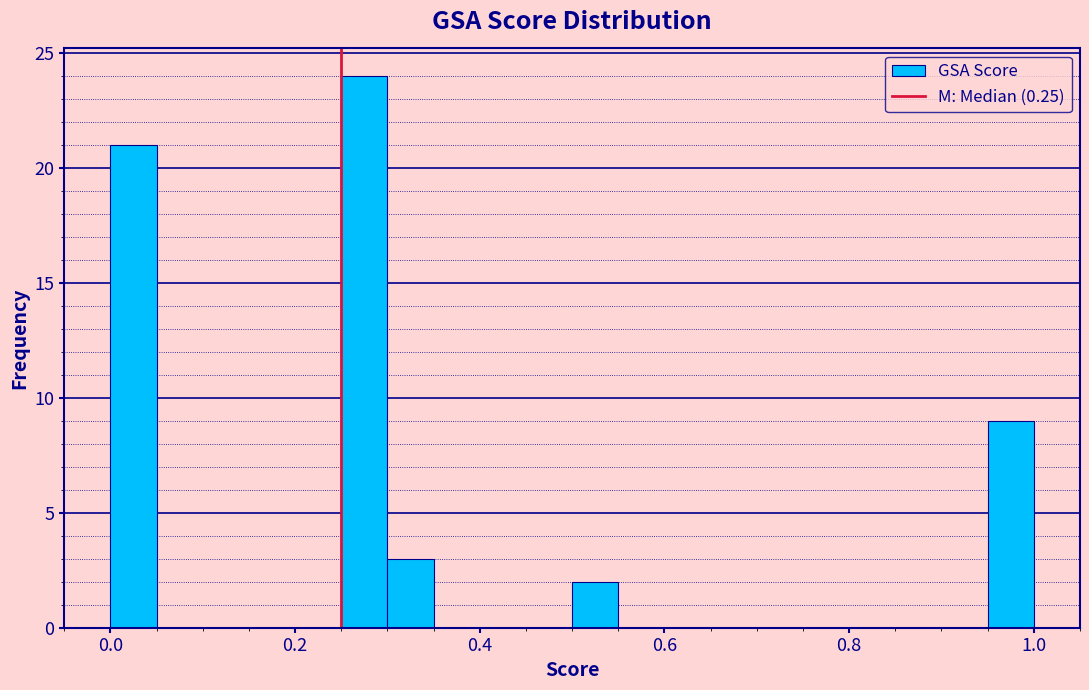

Read against the x-axis, roughly where is the centre of the tallest bar?

0.28